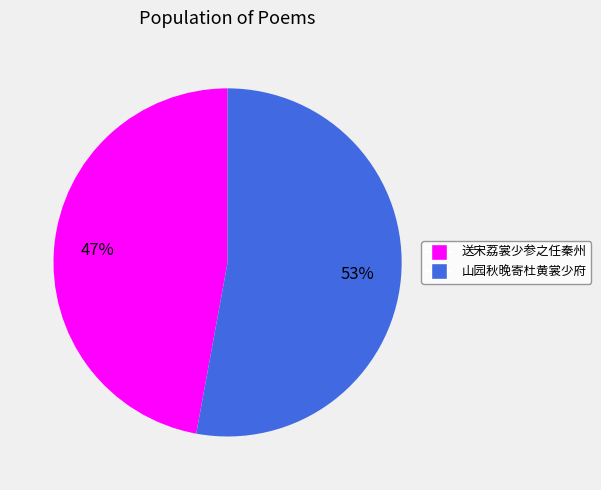

Rank the categories by value from lowest to highest.

送宋荔裳少参之任秦州, 山园秋晚寄杜黄裳少府